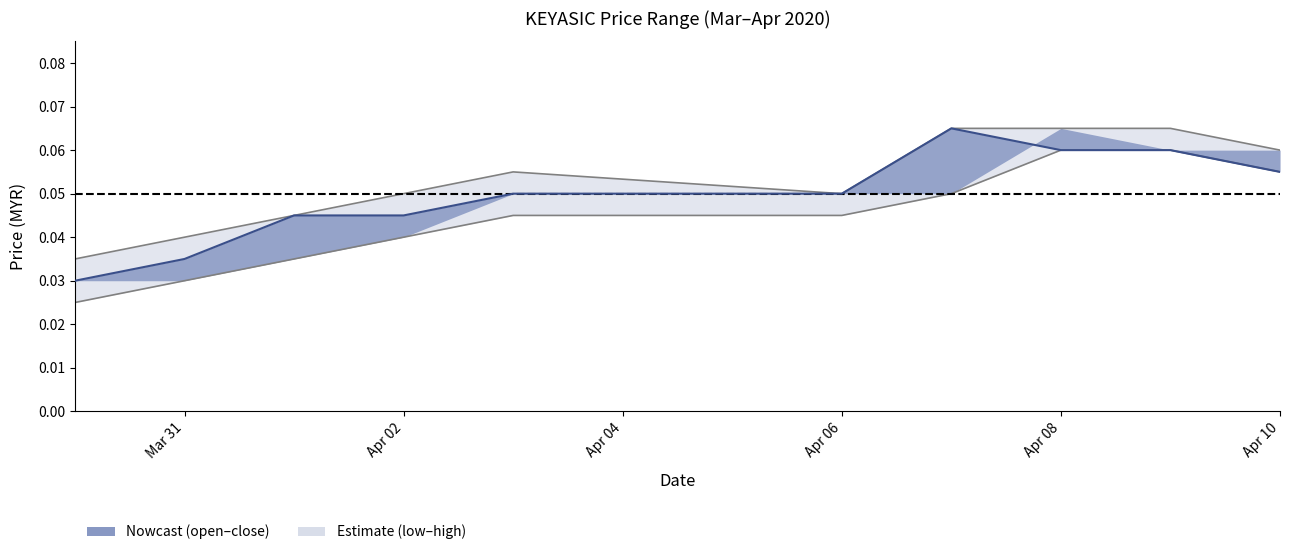

Which series has the widest spread of values?

open